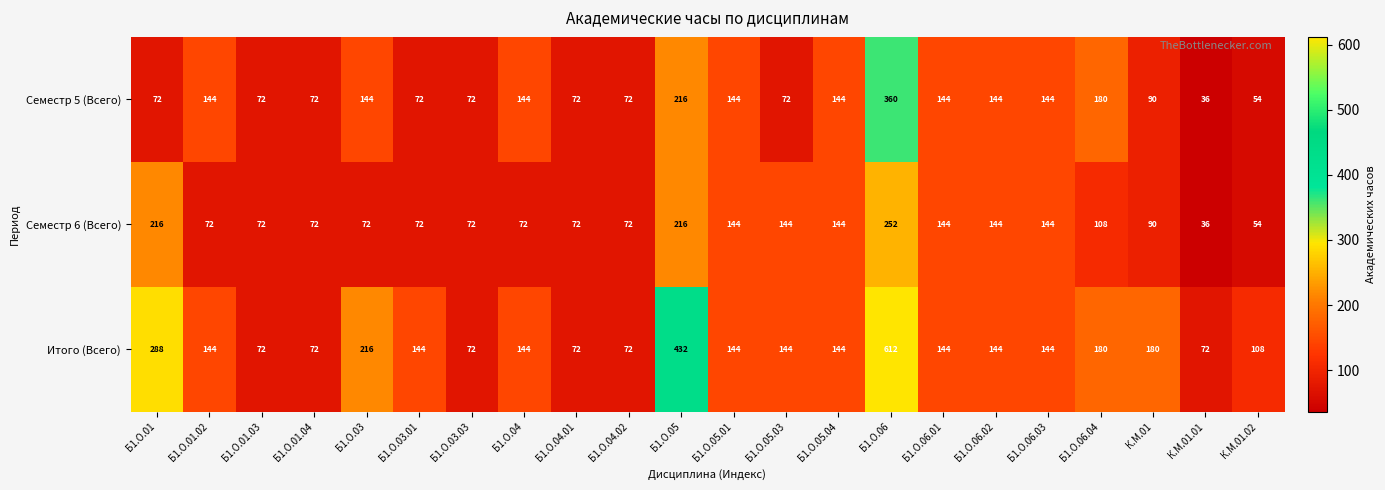

List the series in order of their peak value, highest first.

Итого (Всего), Семестр 5 (Всего), Семестр 6 (Всего)